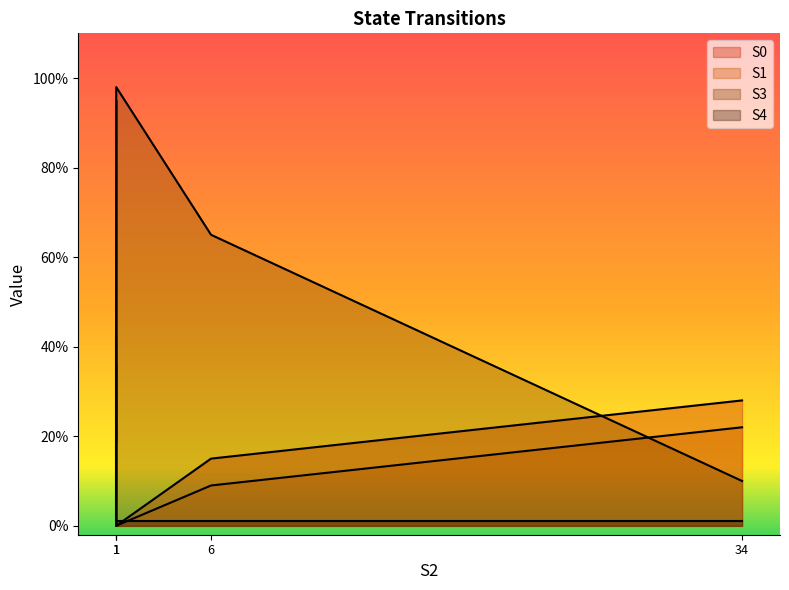

How many interior local peaks does the S1 series have?

1